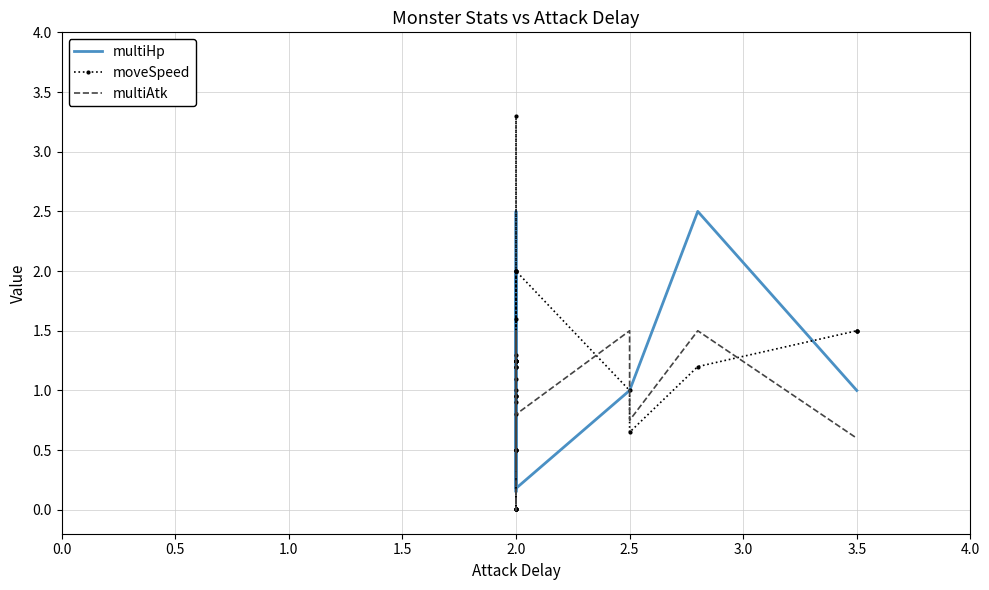

The moveSpeed series shows 0.3 at 2.0. True or false?

False